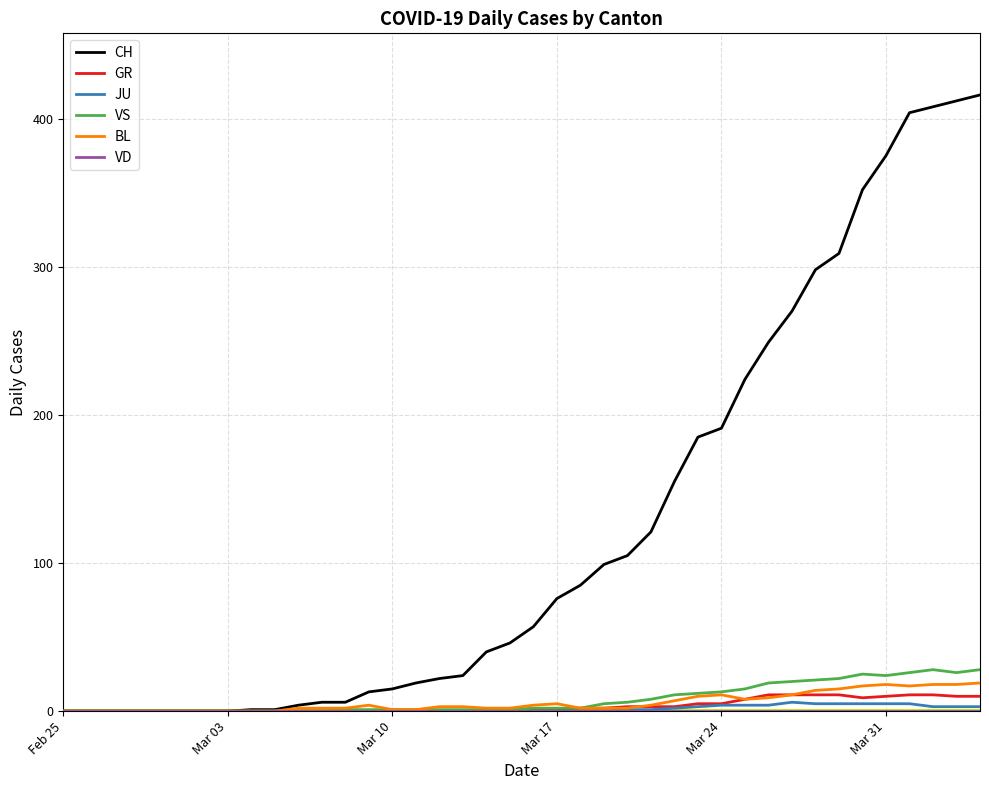

What is the greatest value displayed?

416